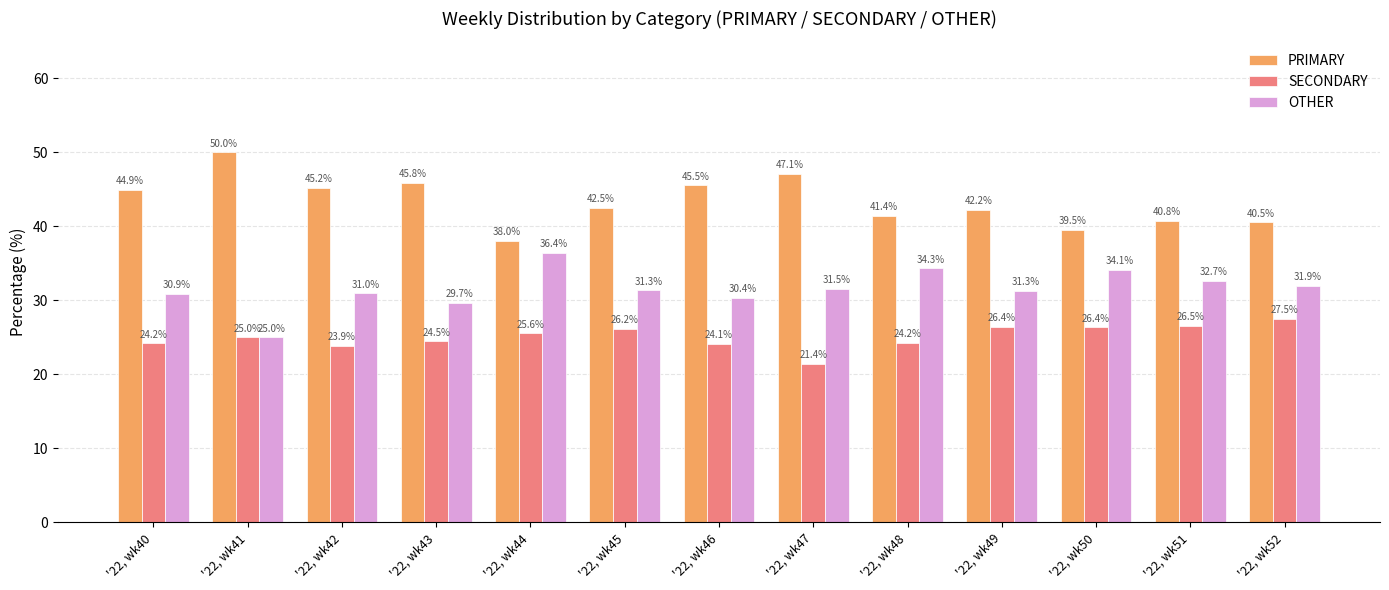

Reading left to right, extract all data points from this chart.

PRIMARY: '22, wk40=44.9	'22, wk41=50.0	'22, wk42=45.2	'22, wk43=45.8	'22, wk44=38.0	'22, wk45=42.5	'22, wk46=45.5	'22, wk47=47.1	'22, wk48=41.4	'22, wk49=42.2	'22, wk50=39.5	'22, wk51=40.8	'22, wk52=40.5
SECONDARY: '22, wk40=24.2	'22, wk41=25.0	'22, wk42=23.9	'22, wk43=24.5	'22, wk44=25.6	'22, wk45=26.2	'22, wk46=24.1	'22, wk47=21.4	'22, wk48=24.2	'22, wk49=26.4	'22, wk50=26.4	'22, wk51=26.5	'22, wk52=27.5
OTHER: '22, wk40=30.9	'22, wk41=25.0	'22, wk42=31.0	'22, wk43=29.7	'22, wk44=36.4	'22, wk45=31.3	'22, wk46=30.4	'22, wk47=31.5	'22, wk48=34.3	'22, wk49=31.3	'22, wk50=34.1	'22, wk51=32.7	'22, wk52=31.9